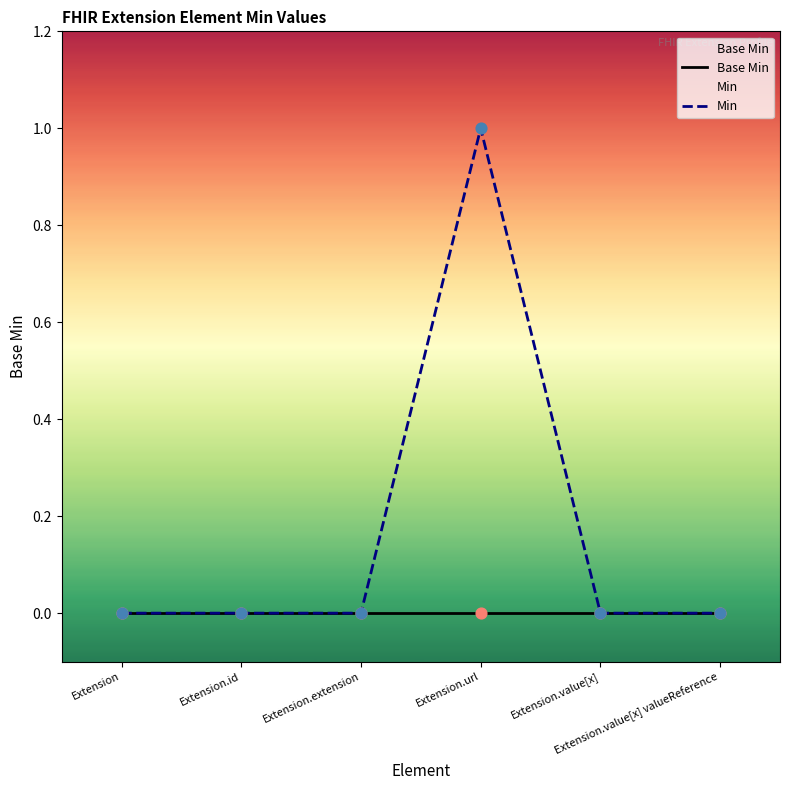

What are all the series names shown in the legend?

Base Min, Min